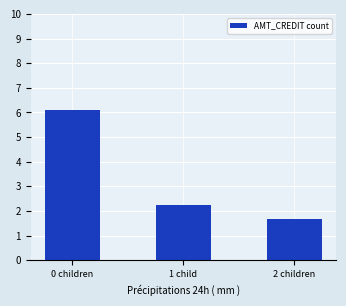

List the labels in order of value, smallest first.

2 children, 1 child, 0 children